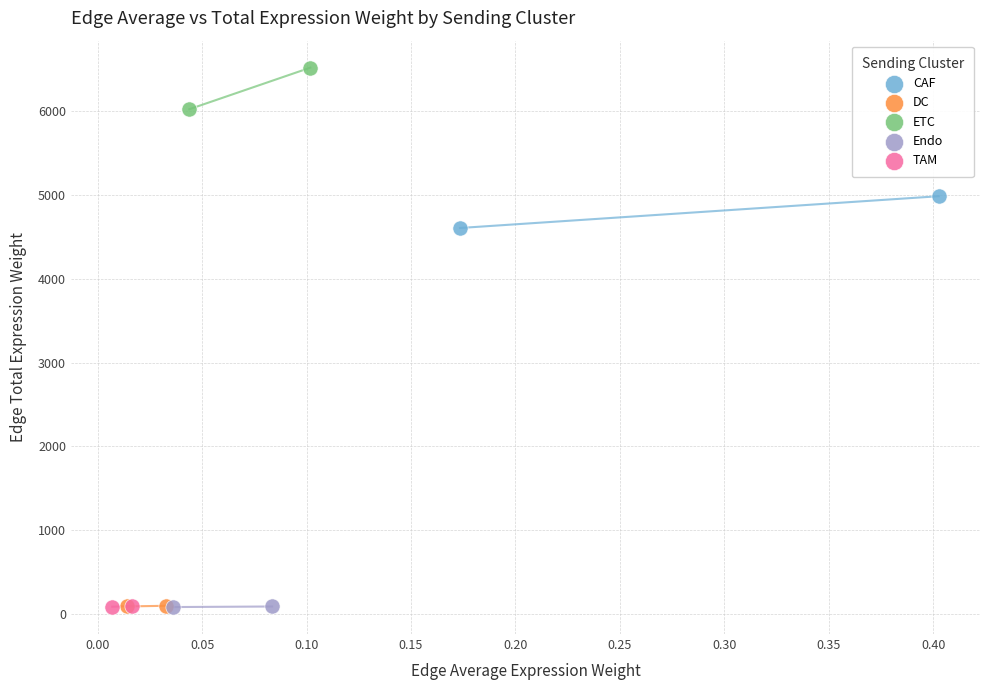

Which series has the widest spread of Y values?

ETC